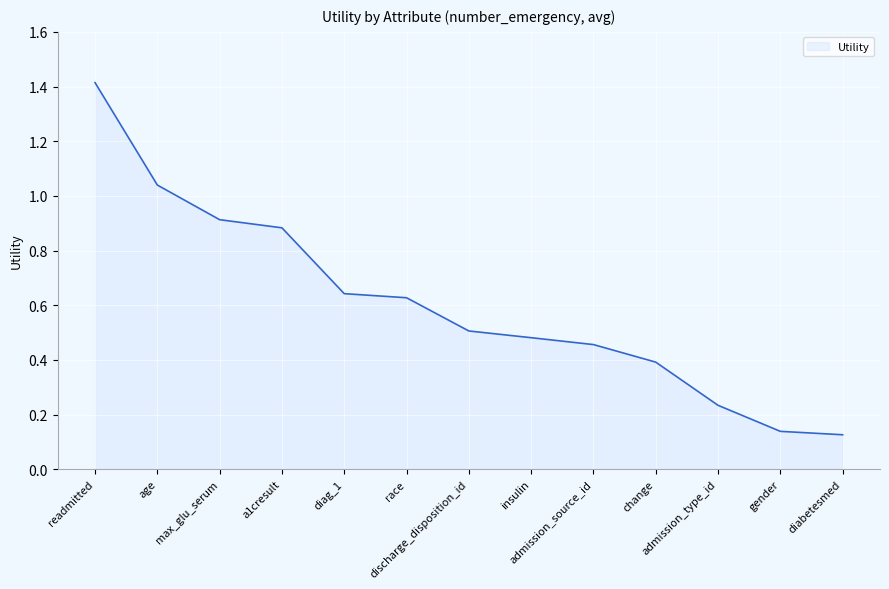

What is the maximum value shown in the chart?

1.4